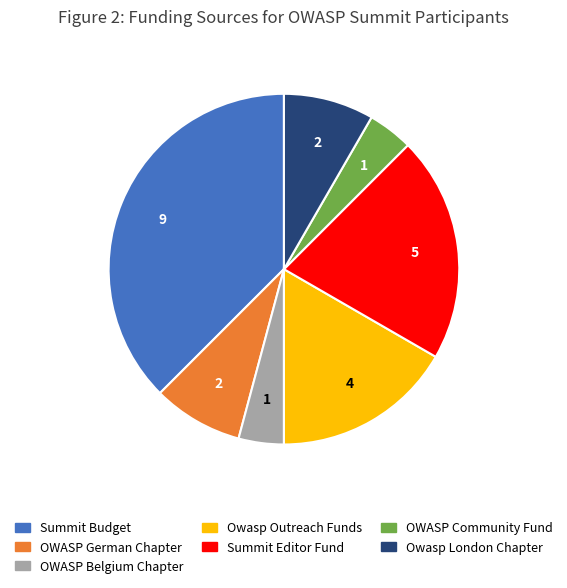

Is it true that Owasp London Chapter is 3% of the pie?

False